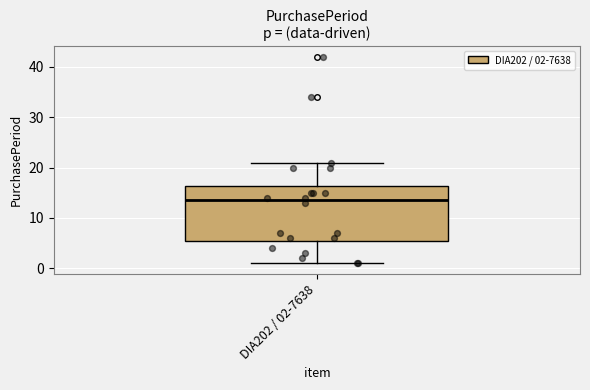

Where does the median line of the box for DIA202 / 02-7638 sit on the y-axis? The values are not printed on the chart, so give them approximately, as read against the axis.

14